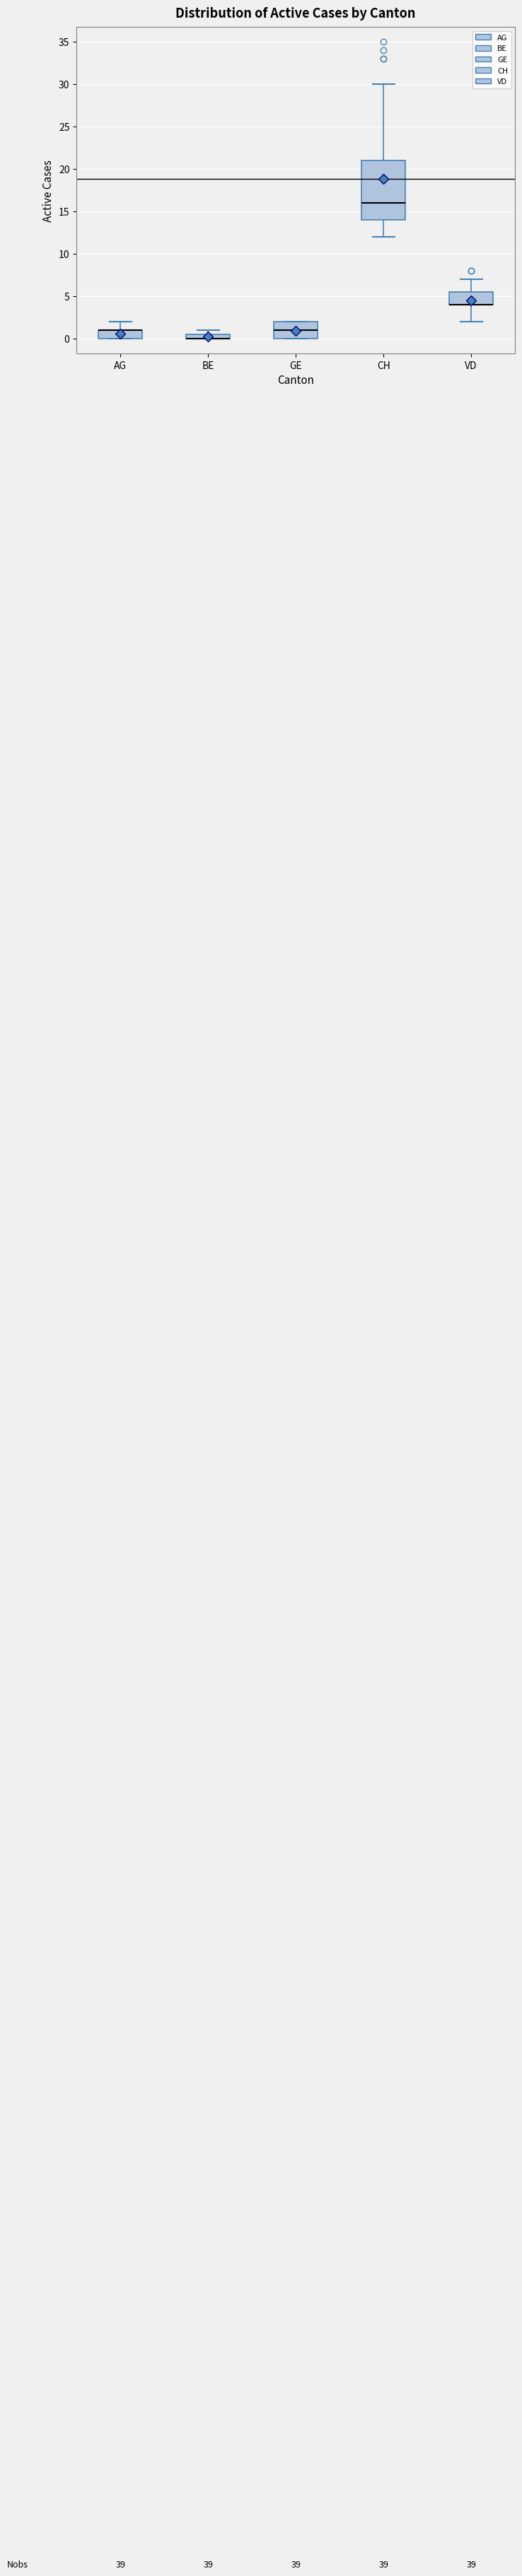

Where does the lower whisker of the box for VD end on the y-axis? The values are not printed on the chart, so give them approximately, as read against the axis.

2.0